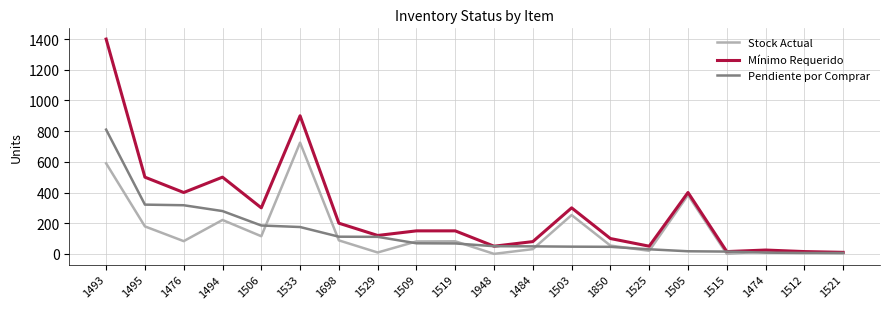

True or false: Mínimo Requerido has more than 1 points higher than both neighbors.

True